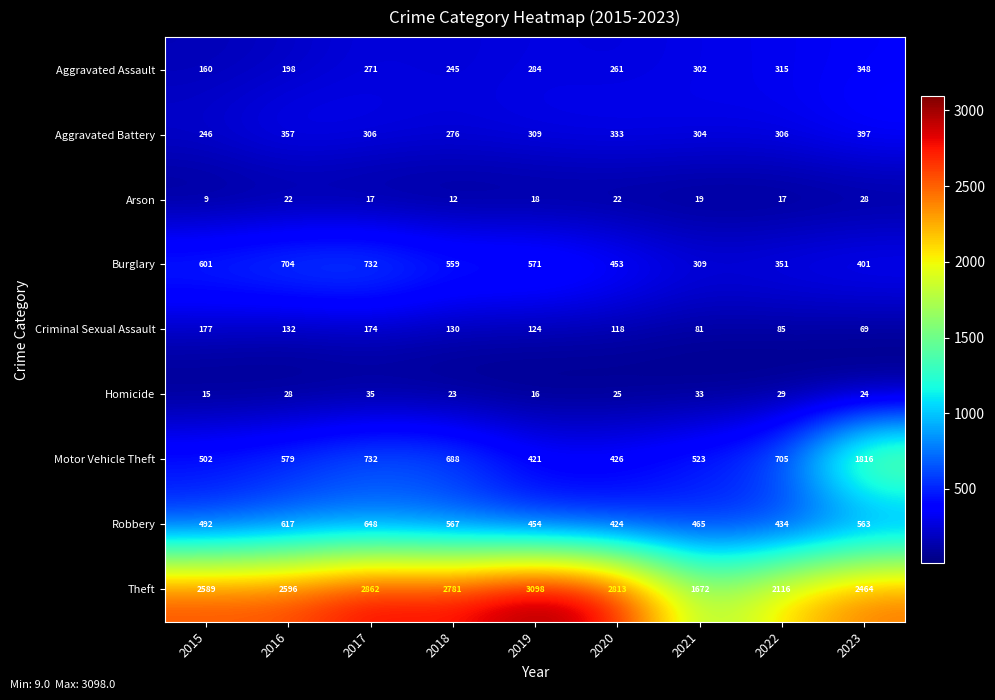

What is the total value across all series at 2022?

4358